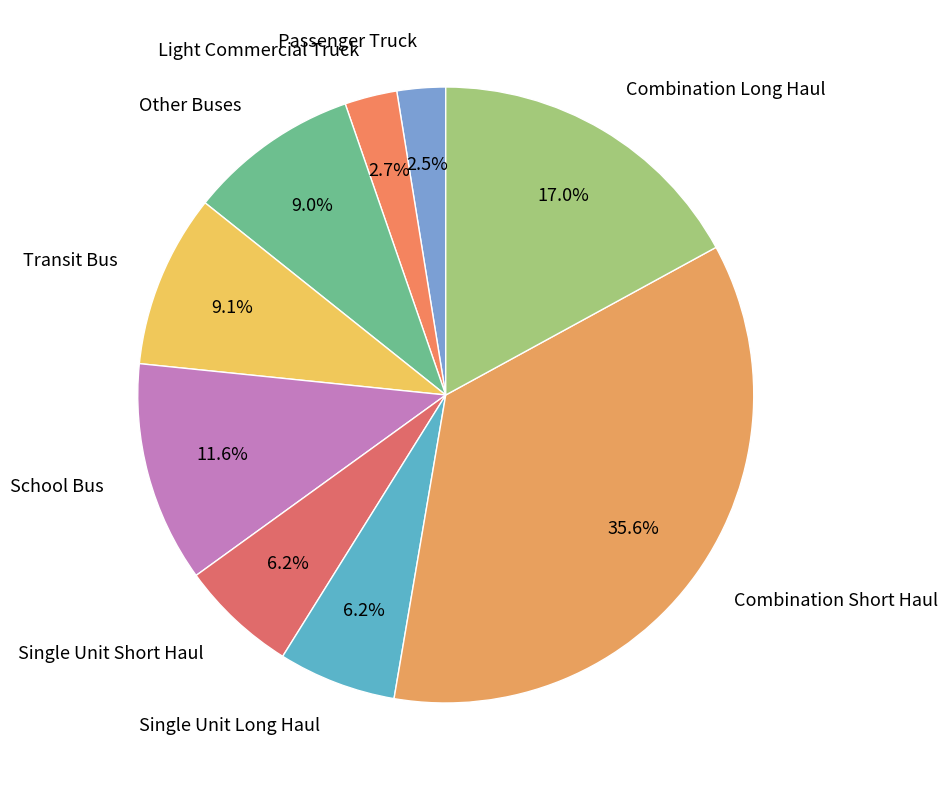

What percentage is NOT represented by School Bus?

88.4%